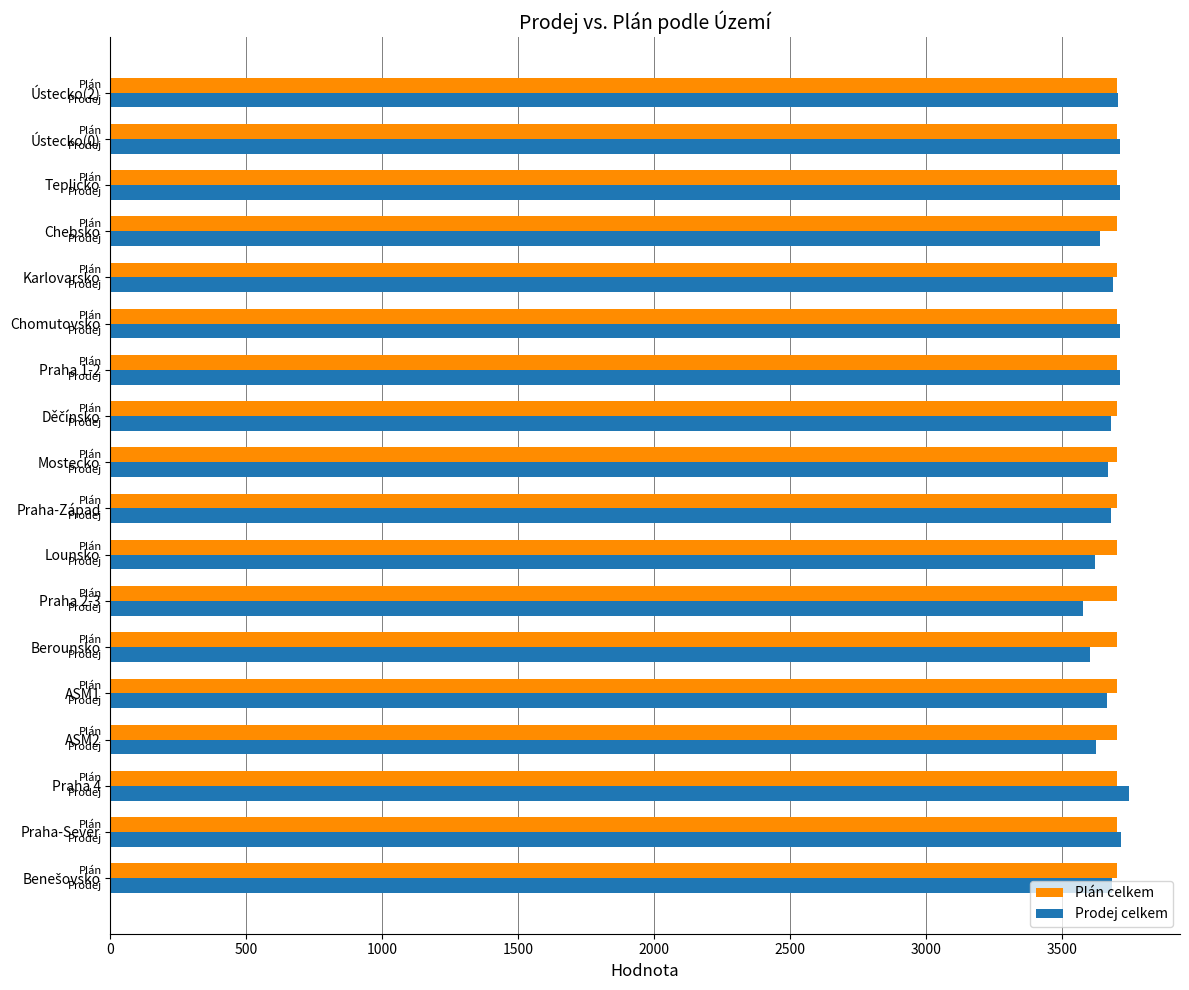

What is the average value of the Prodej celkem series?

3674